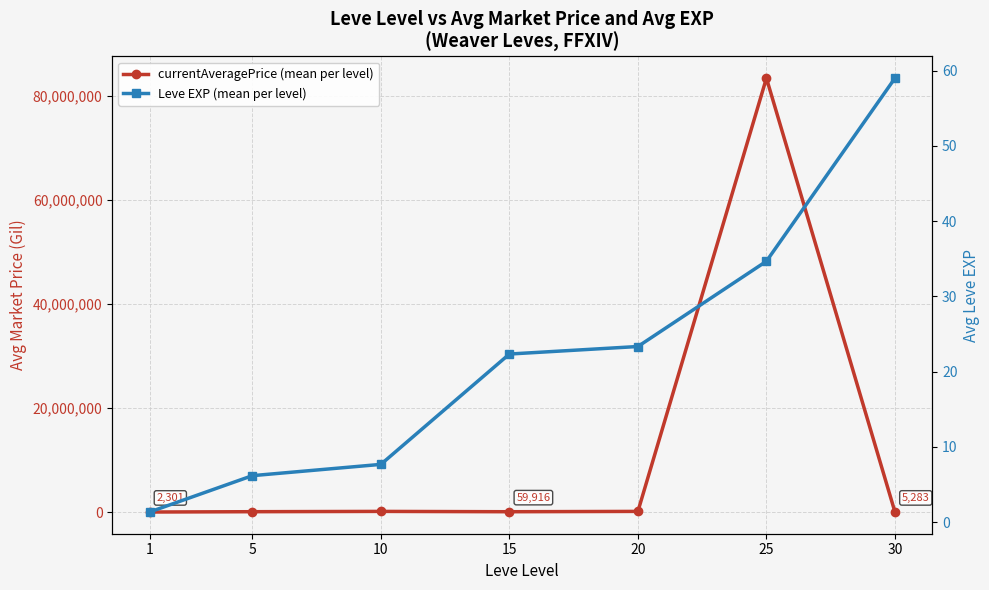

Is this an area chart (filled region under the line)?

No